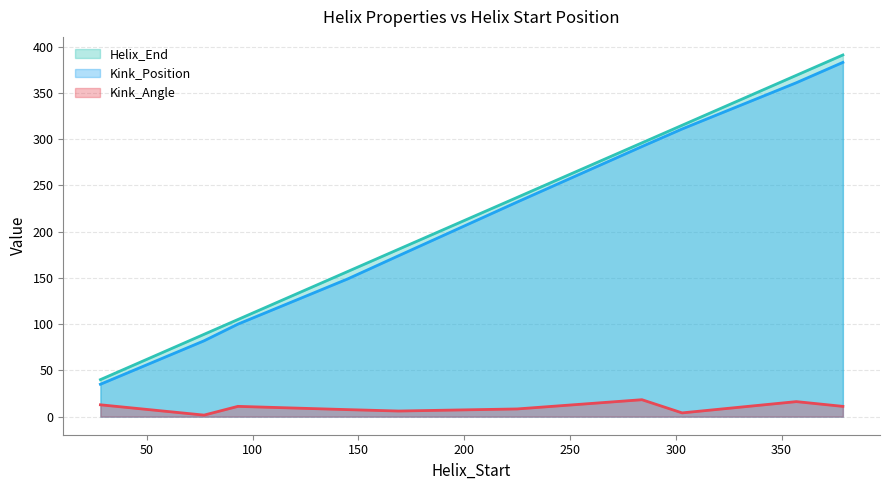

At how many categories does at least one series exceed 94?

8